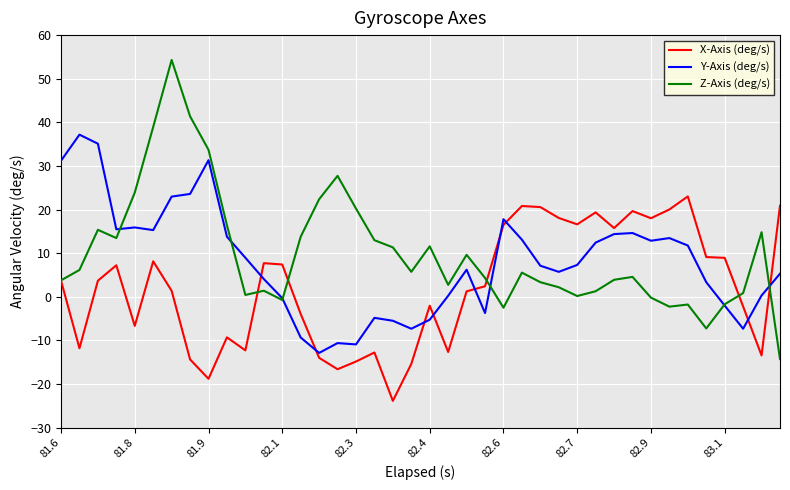

Which series has the largest total across all categories?

Z-Axis (deg/s)